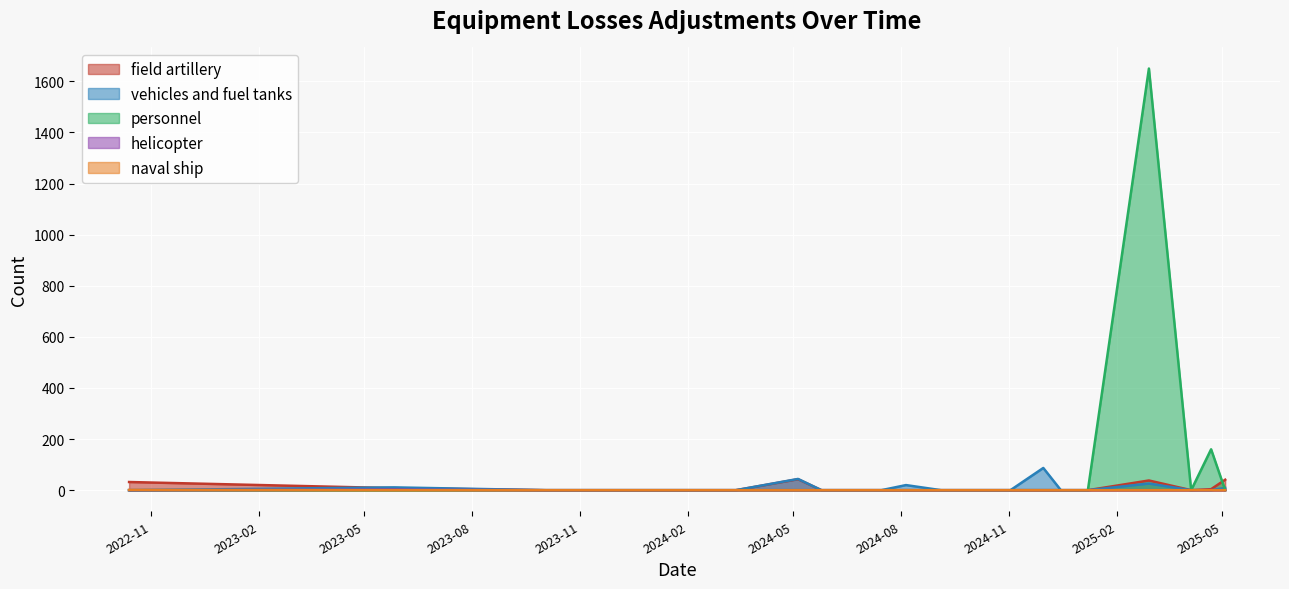

Where is the first local maximum for vehicles and fuel tanks?

2023-05-27